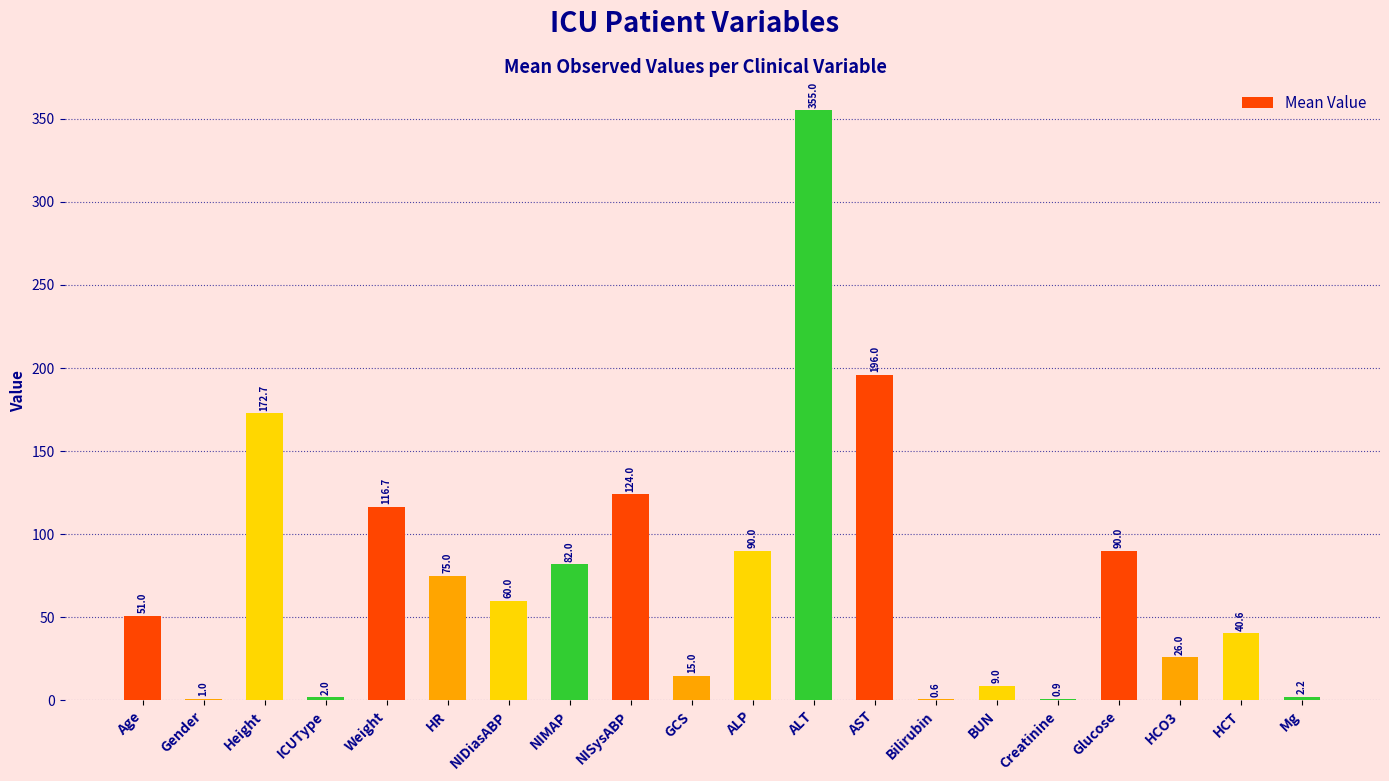

What is the maximum value shown in the chart?

355.0